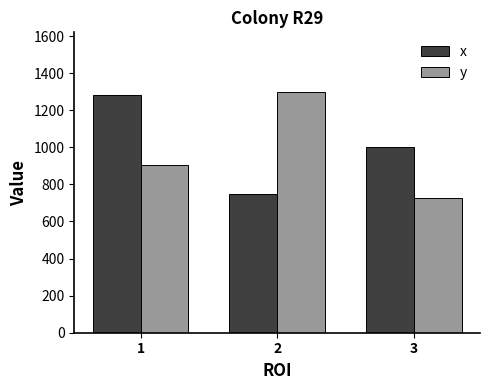

True or false: x has a value of 1281 at 1.

True